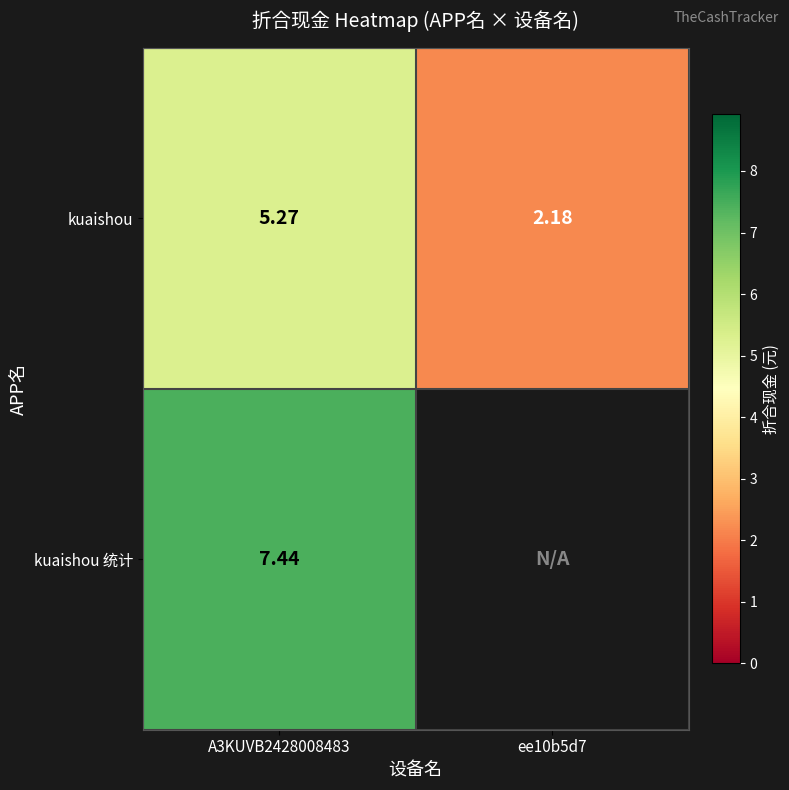

Rank the series at A3KUVB2428008483 from lowest to highest value.

kuaishou, kuaishou 统计